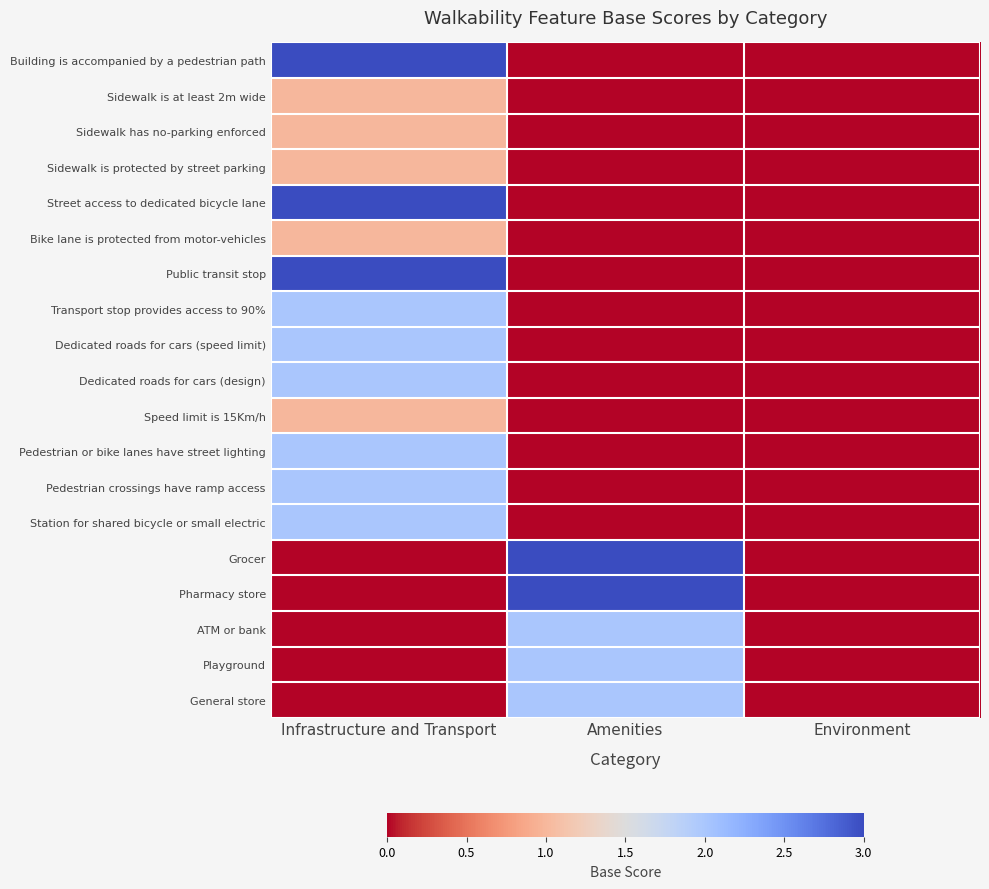

Which series has the largest total across all categories?

Building is accompanied by a pedestrian path